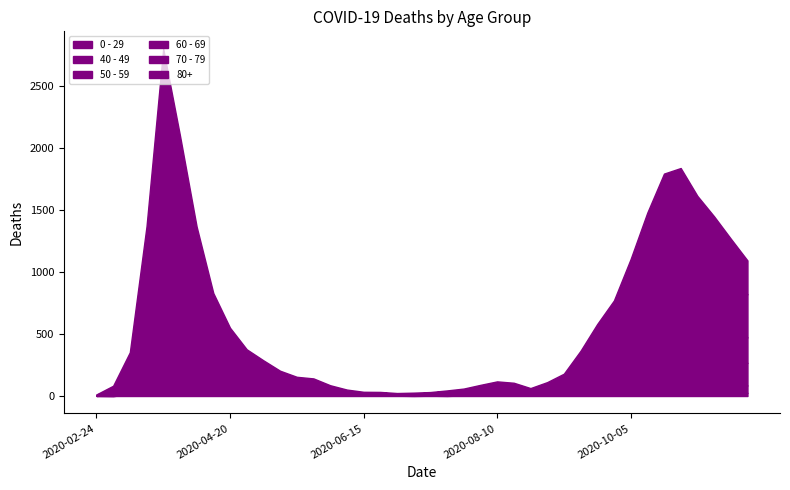

The value of 0 - 29 at 2020-06-08 is 4. True or false?

True